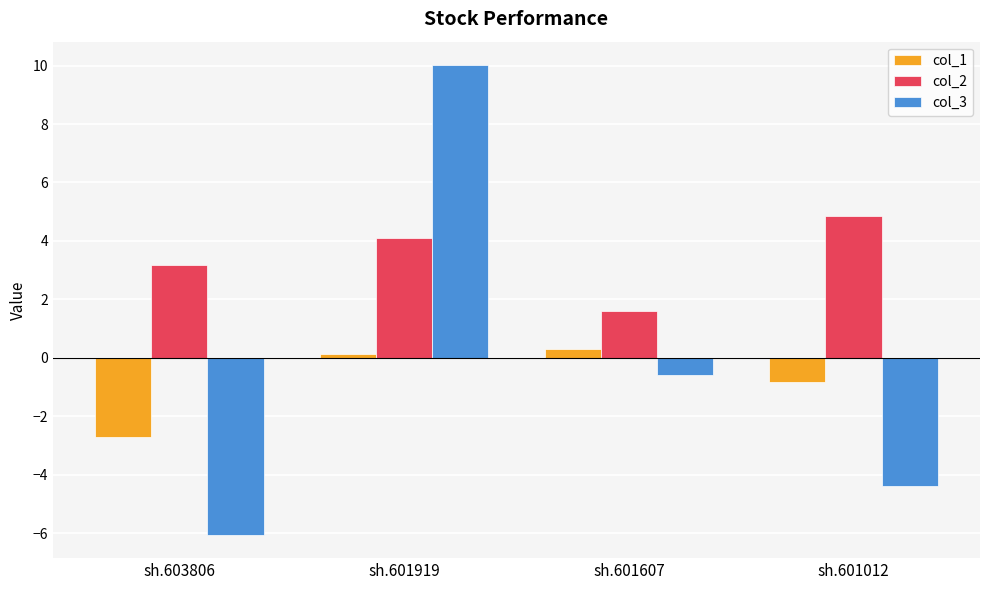

Reading left to right, list all the values displayed in this chart.

col_1: sh.603806=-2.7	sh.601919=0.1	sh.601607=0.3	sh.601012=-0.8
col_2: sh.603806=3.2	sh.601919=4.1	sh.601607=1.6	sh.601012=4.8
col_3: sh.603806=-6.0	sh.601919=10.0	sh.601607=-0.6	sh.601012=-4.4